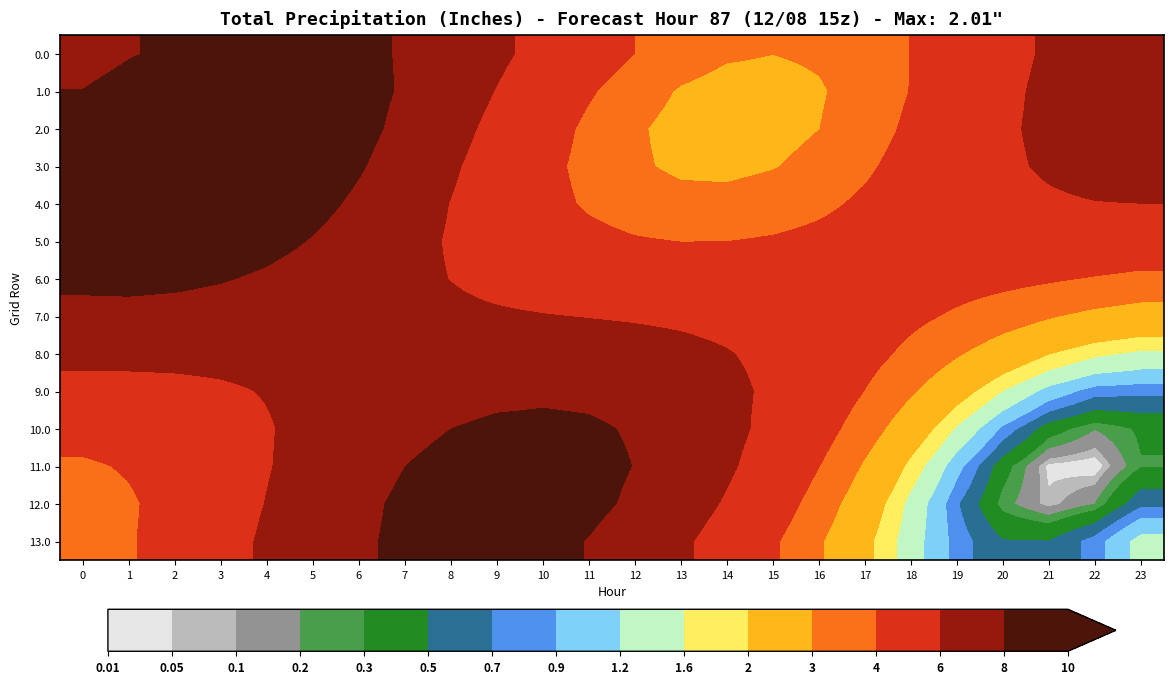

At how many categories does at least one series exceed 4?

24